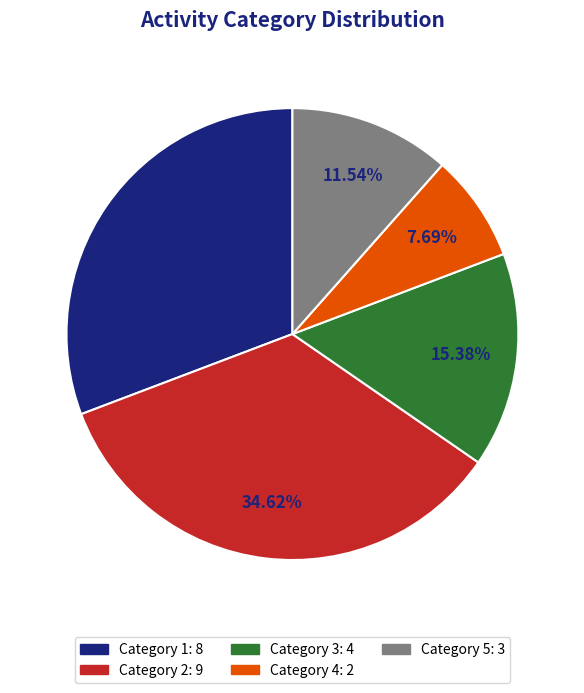

Count the number of slices in the pie.

5